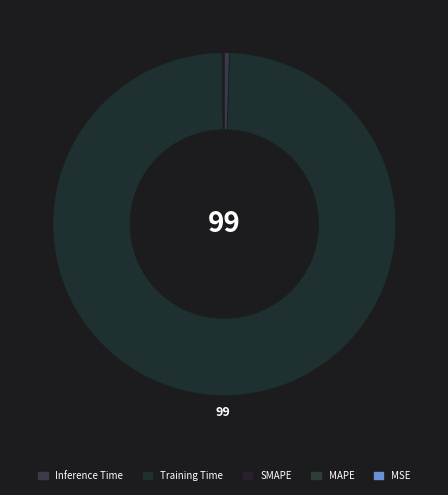

Which slice is the smallest?

MSE